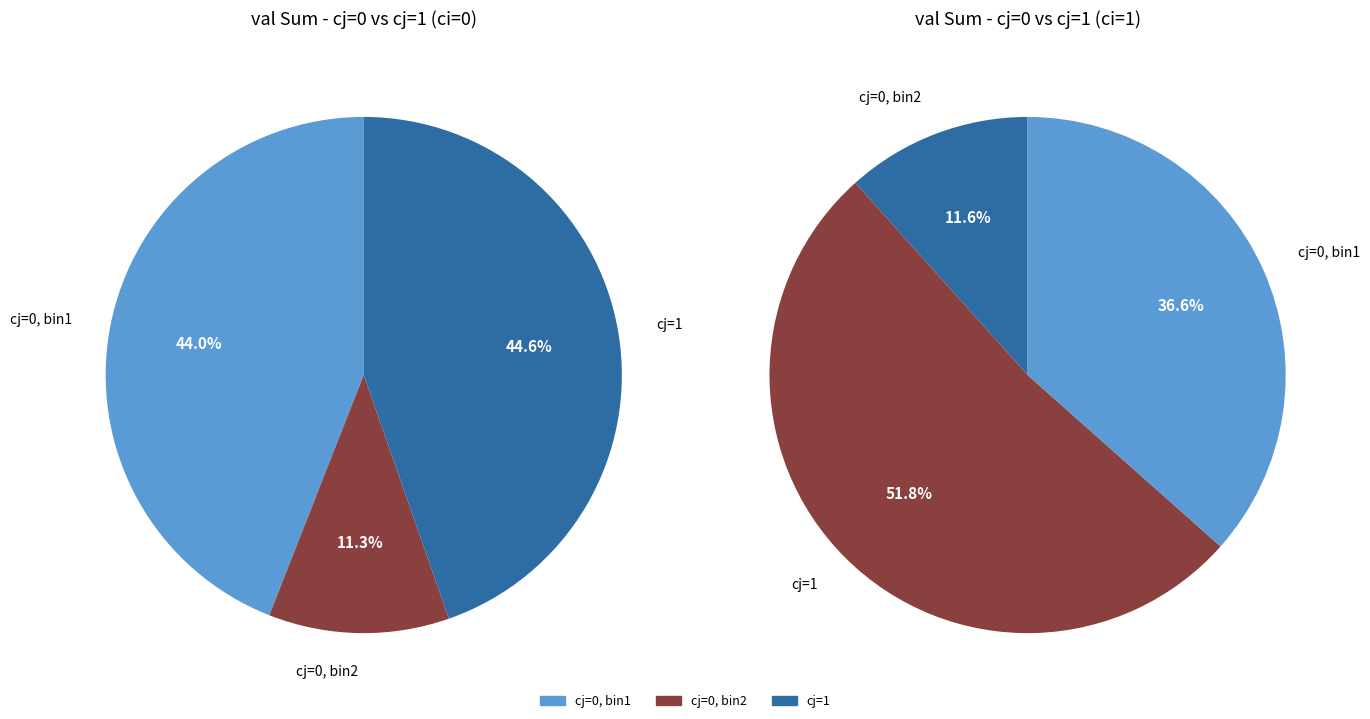

Which category accounts for the majority?

cj=1